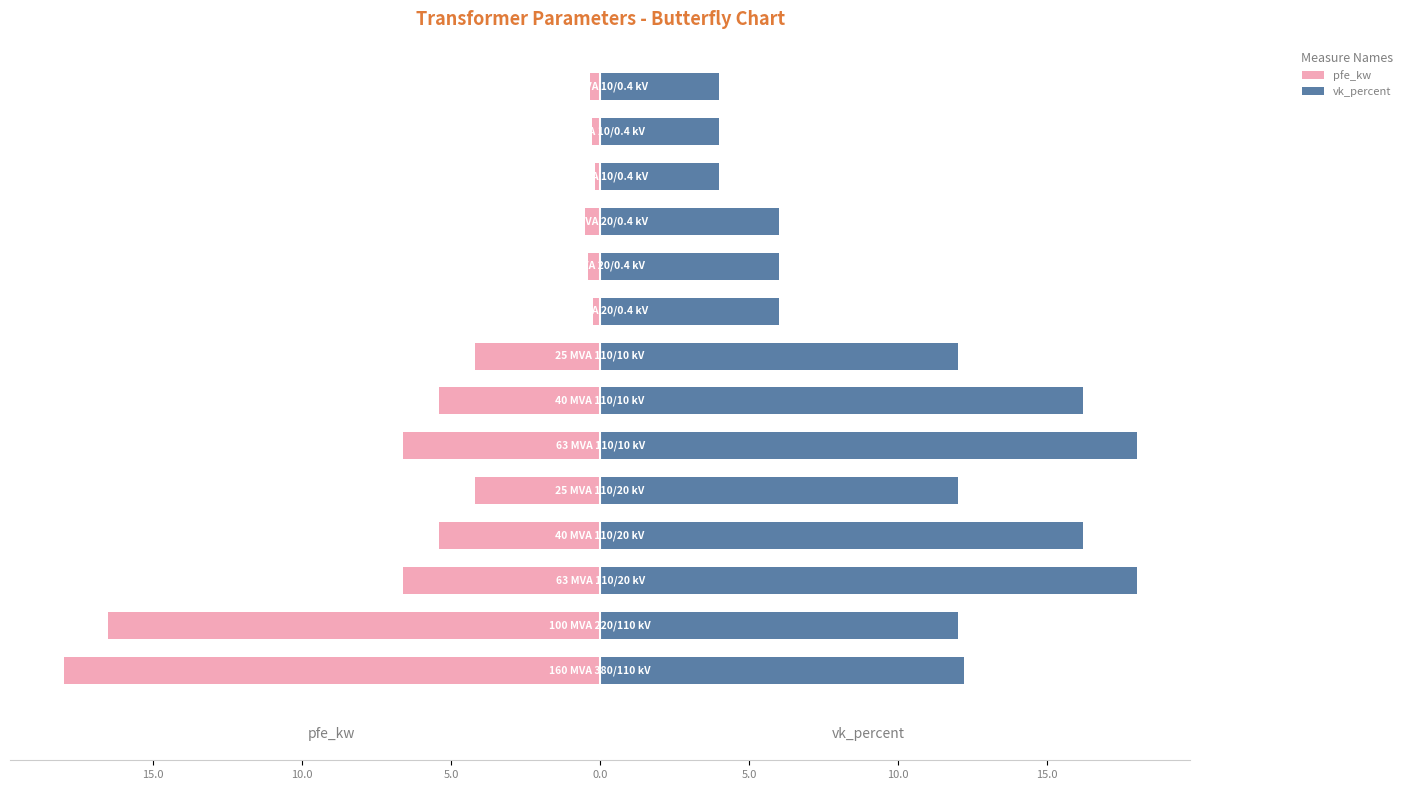

True or false: pfe_kw has a value of -6.8 at 0.0.

False